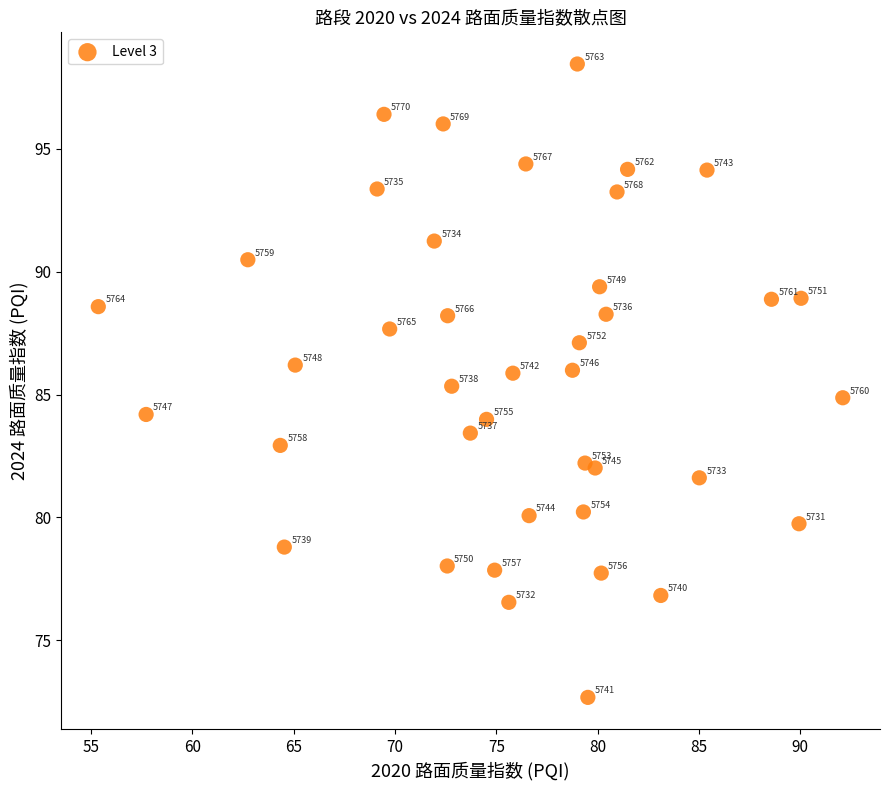

What is the range of X values (max minus min)?

36.7